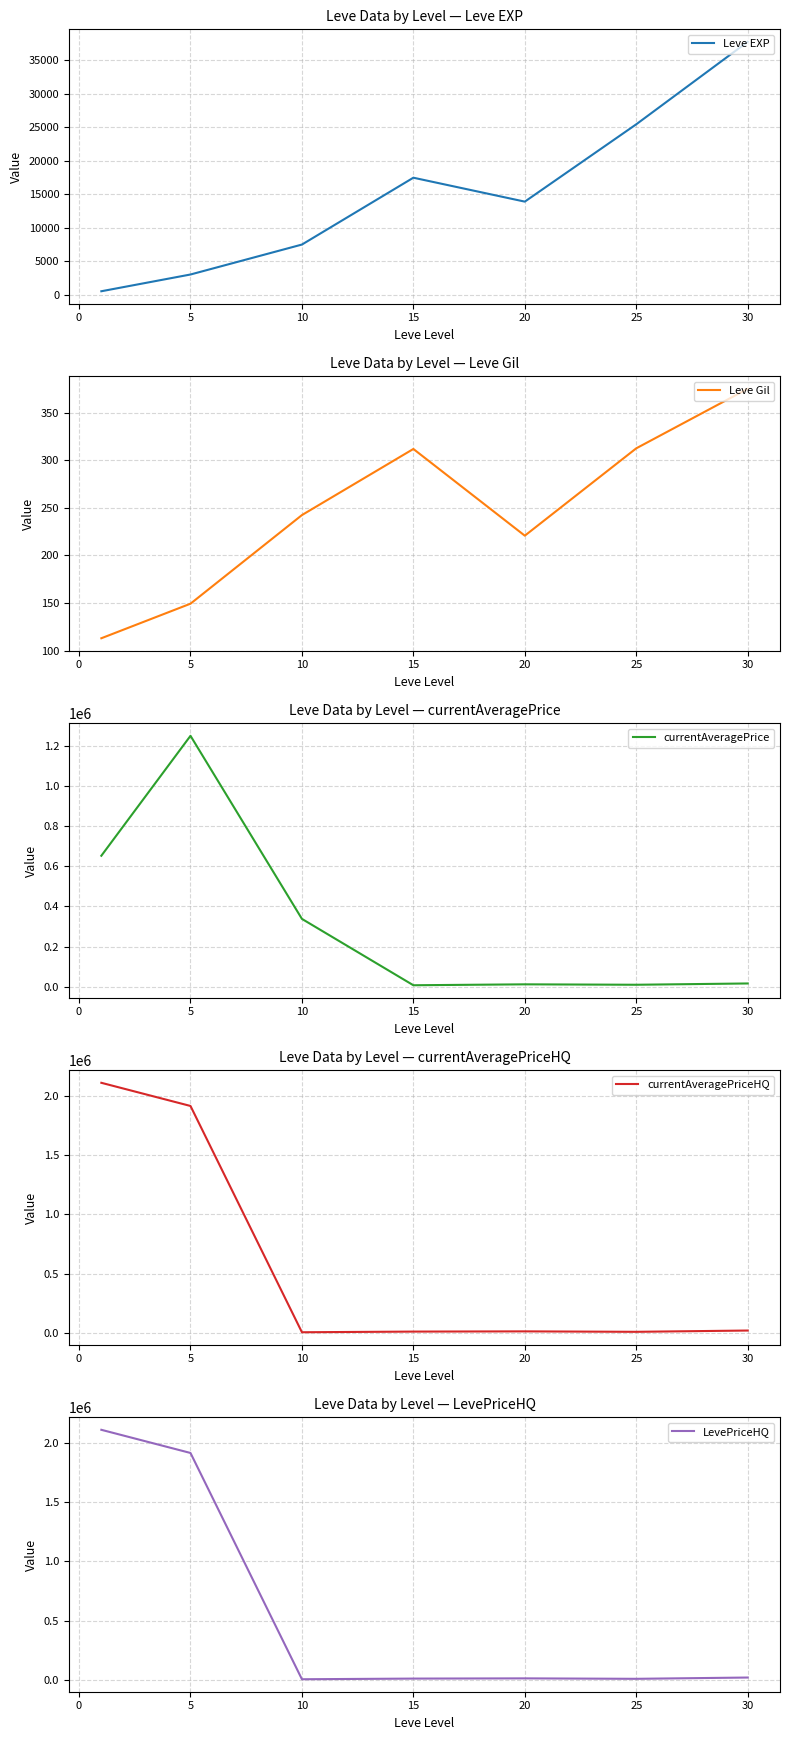

At which category does Leve Gil reach its first local valley?

20